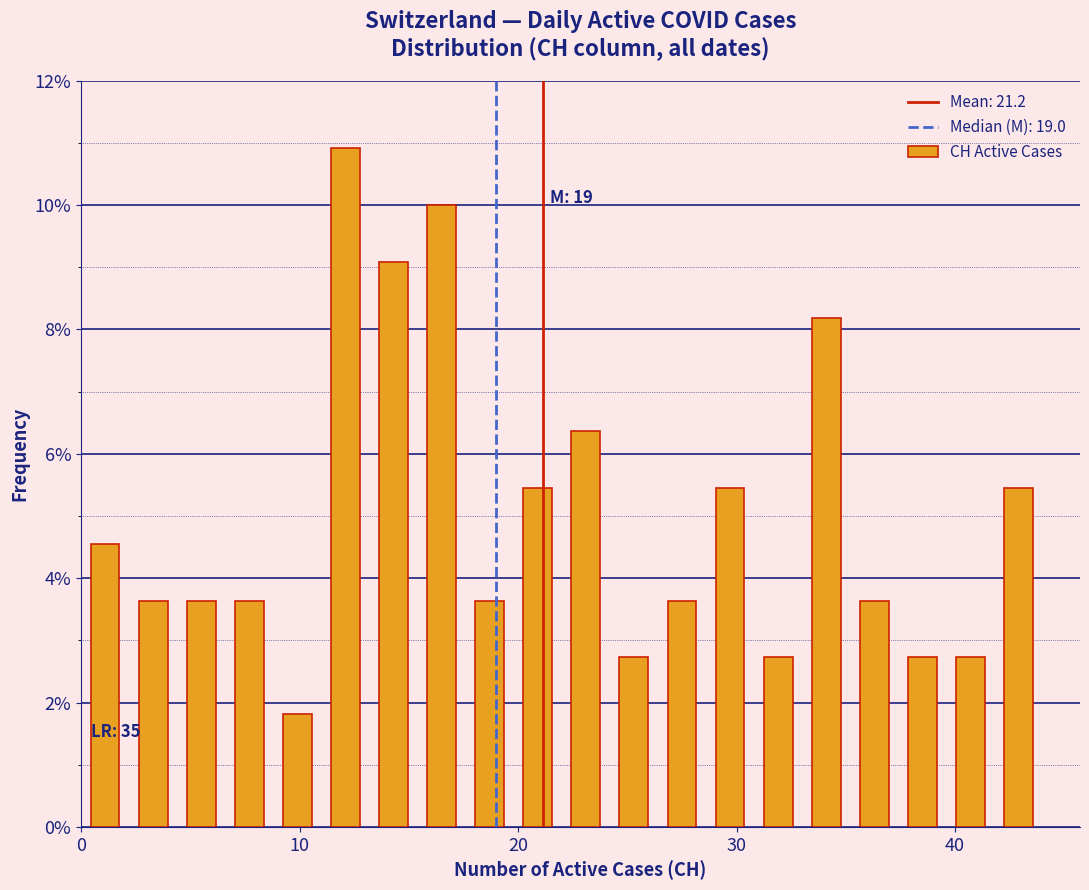

Around what value on the x-axis is the tallest bar? Give the approximate position of its centre, as read against the axis.

12